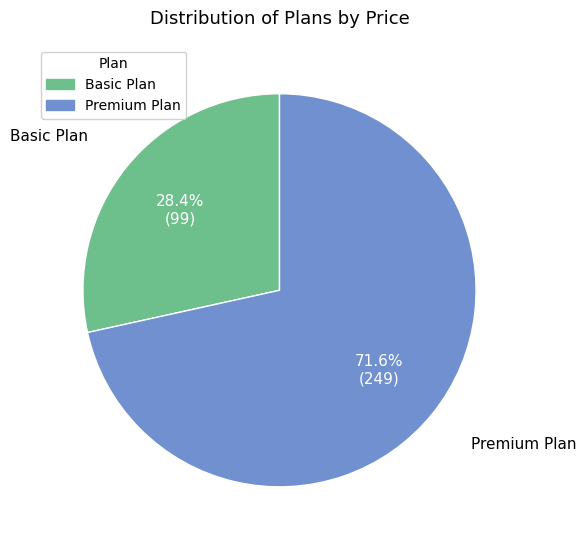

What is the majority slice?

Premium Plan